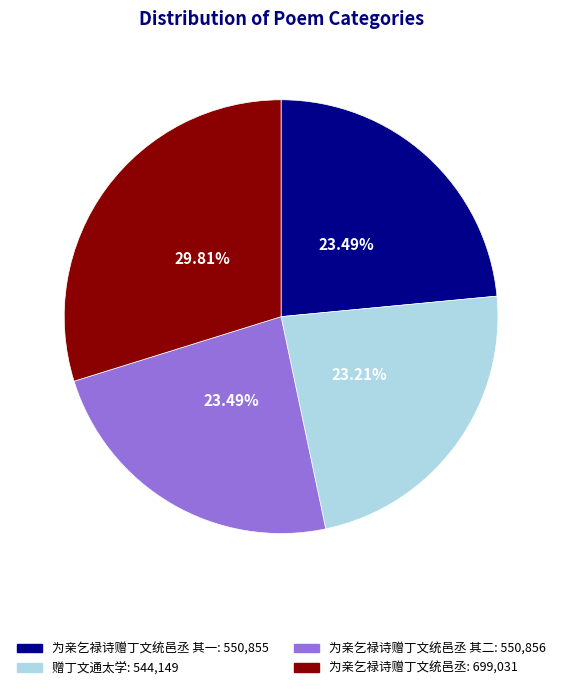

To the nearest percent, what is the difference between the largest and smallest slice percentages?

7%